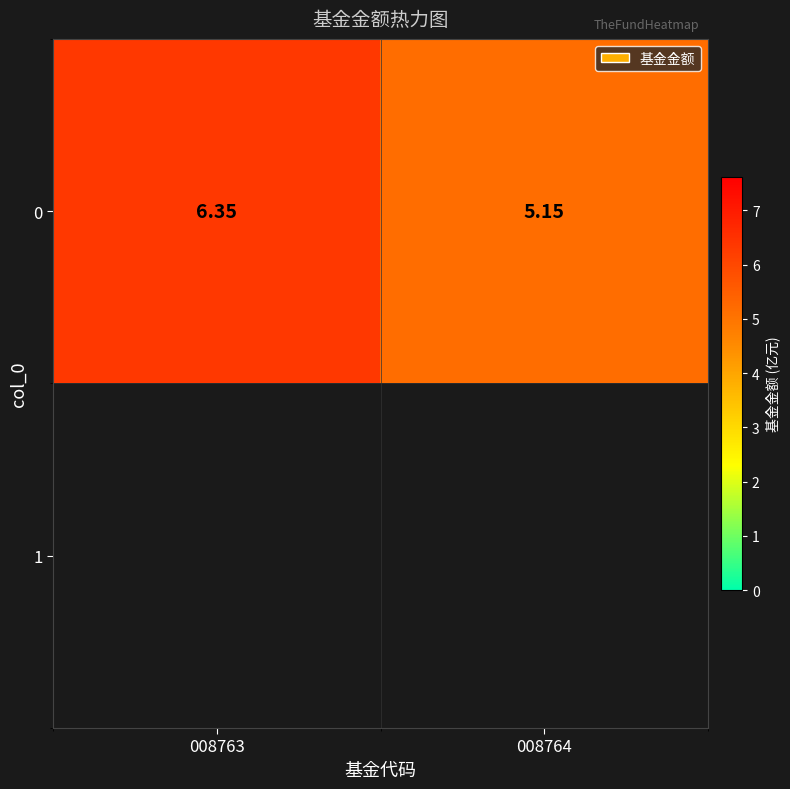

What is the difference between the values at 008763 and 008764?

1.2